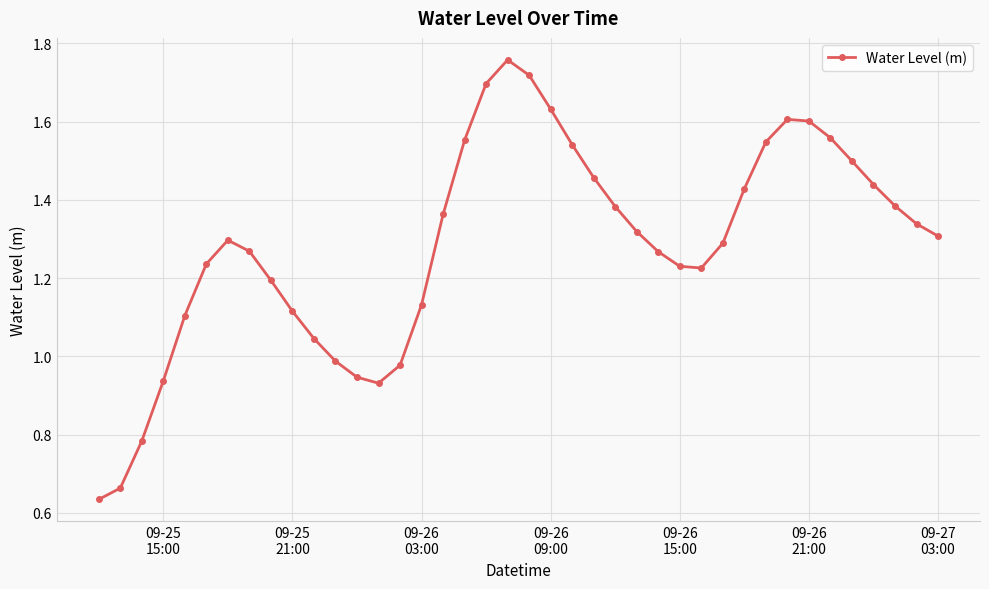

How many interior local peaks (higher than both neighbors) does the data have?

3